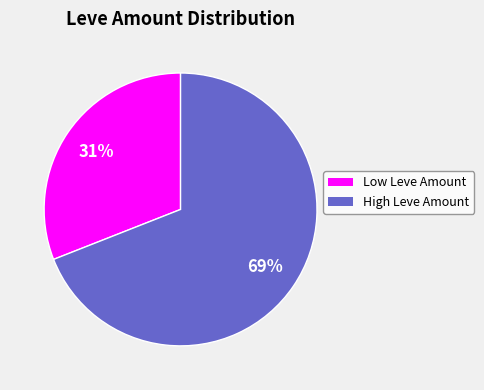

Is the sum of High Leve Amount and Low Leve Amount greater than half?

Yes